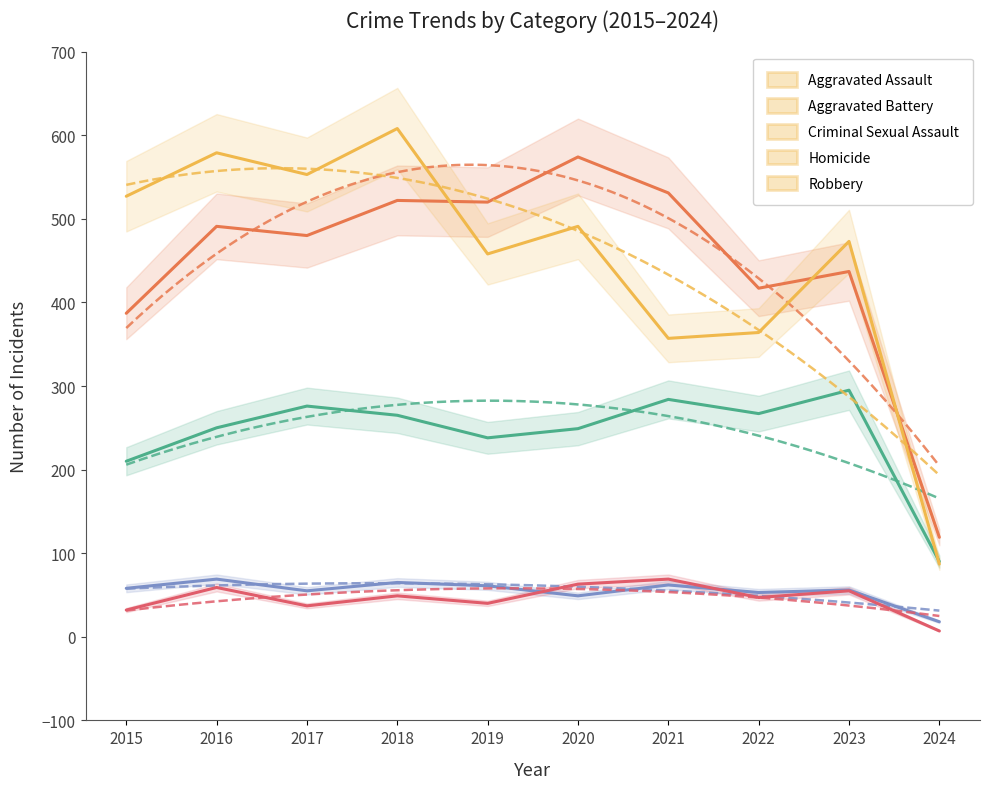

Which series has the largest total across all categories?

Robbery